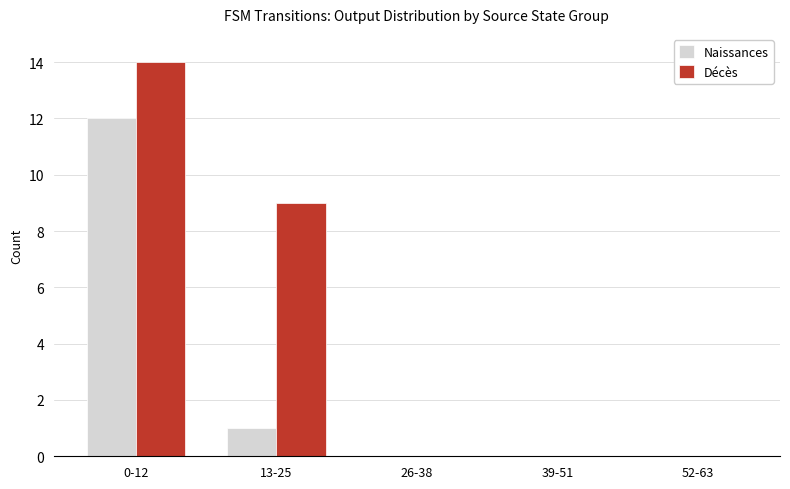

Reading left to right, what are all the values shown in this chart?

Naissances: 12	1	0	0	0
Décès: 14	9	0	0	0